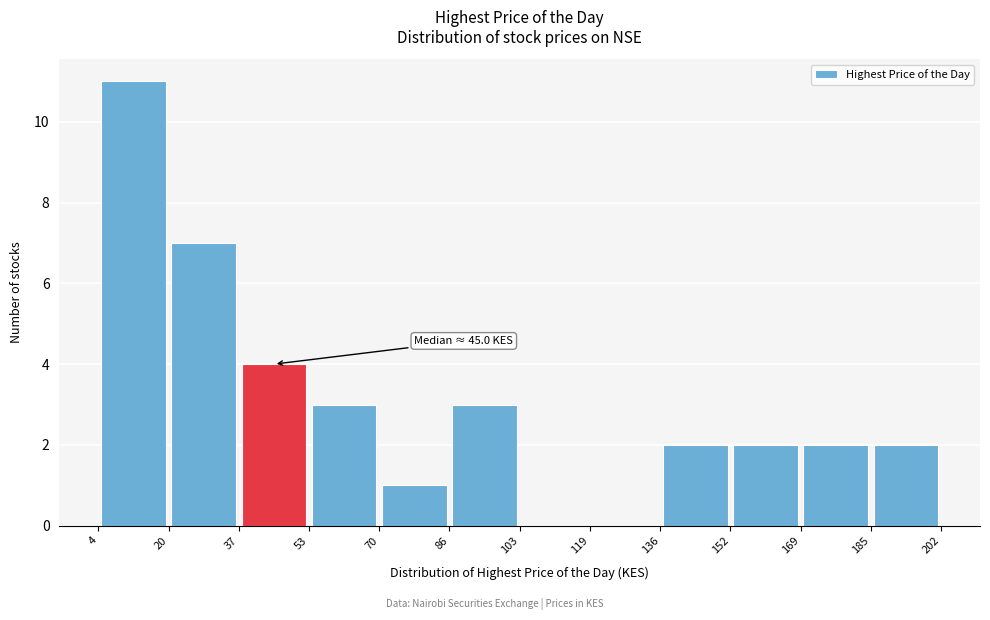

Which range on the x-axis has the tallest bar?

4 to 20